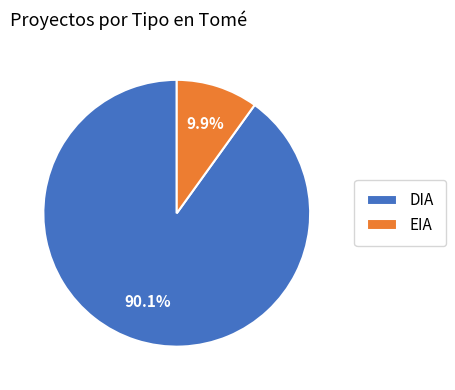

True or false: EIA accounts for 4% of the total.

False